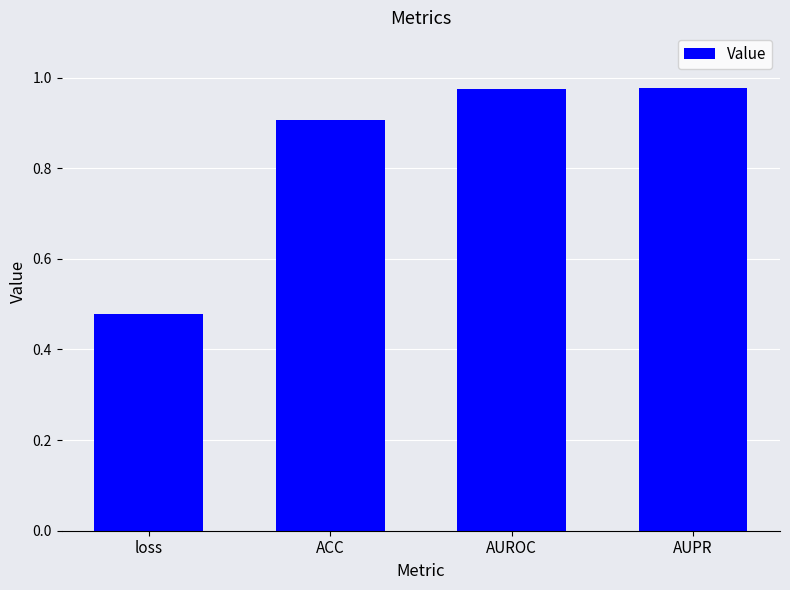

Which label corresponds to the smallest value in the chart?

loss